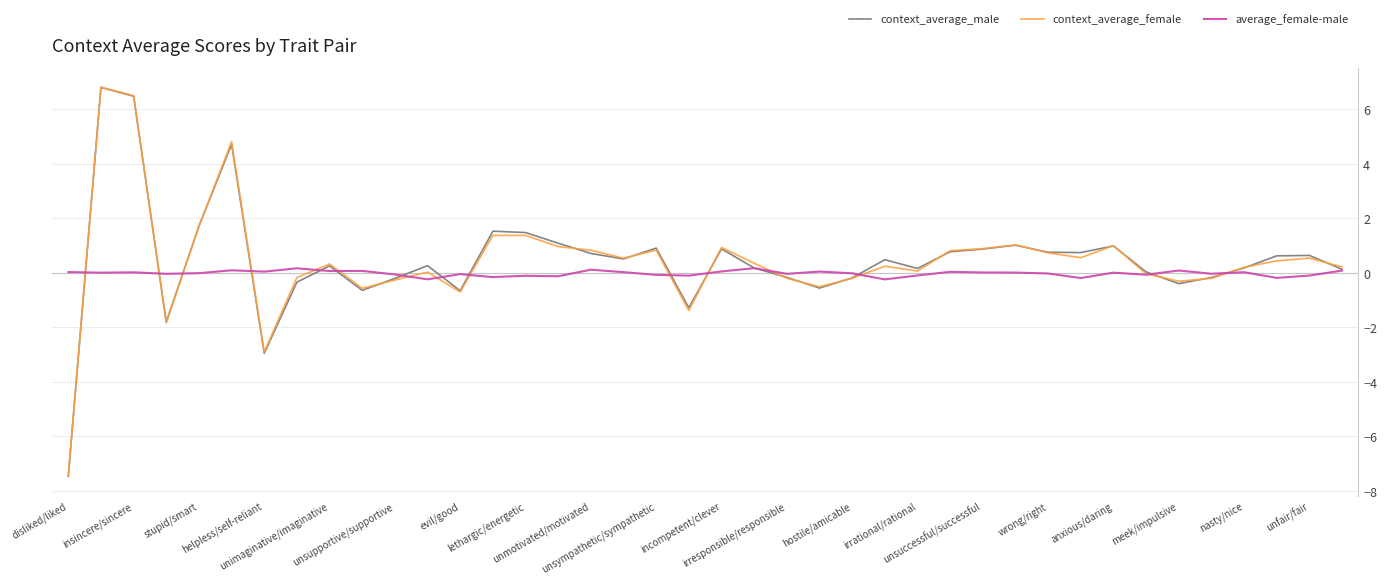

What is the average value of the context_average_male series?

0.5